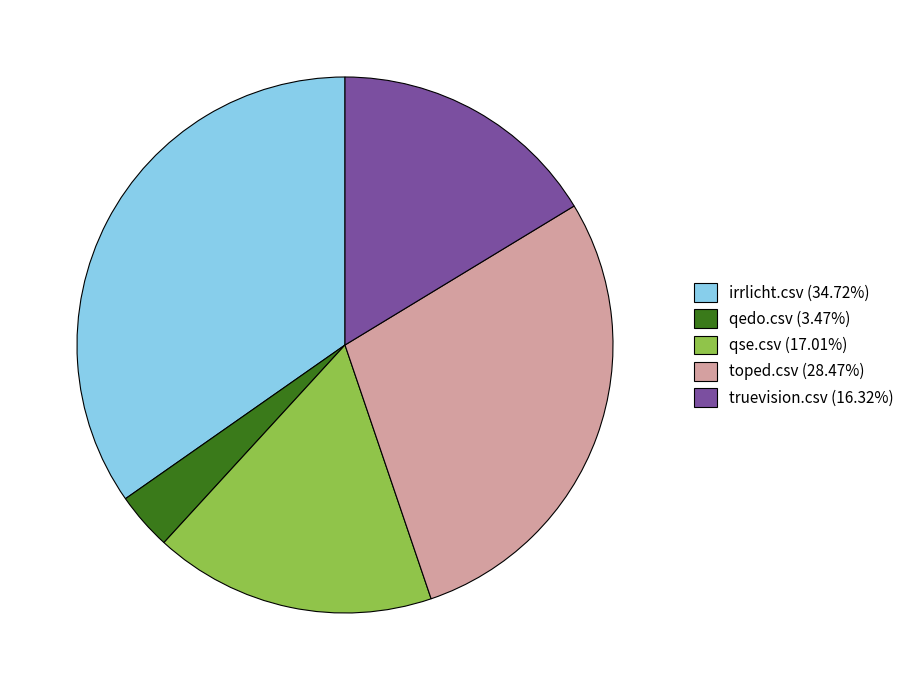

Is qedo.csv (3.47%) the majority of the pie?

No